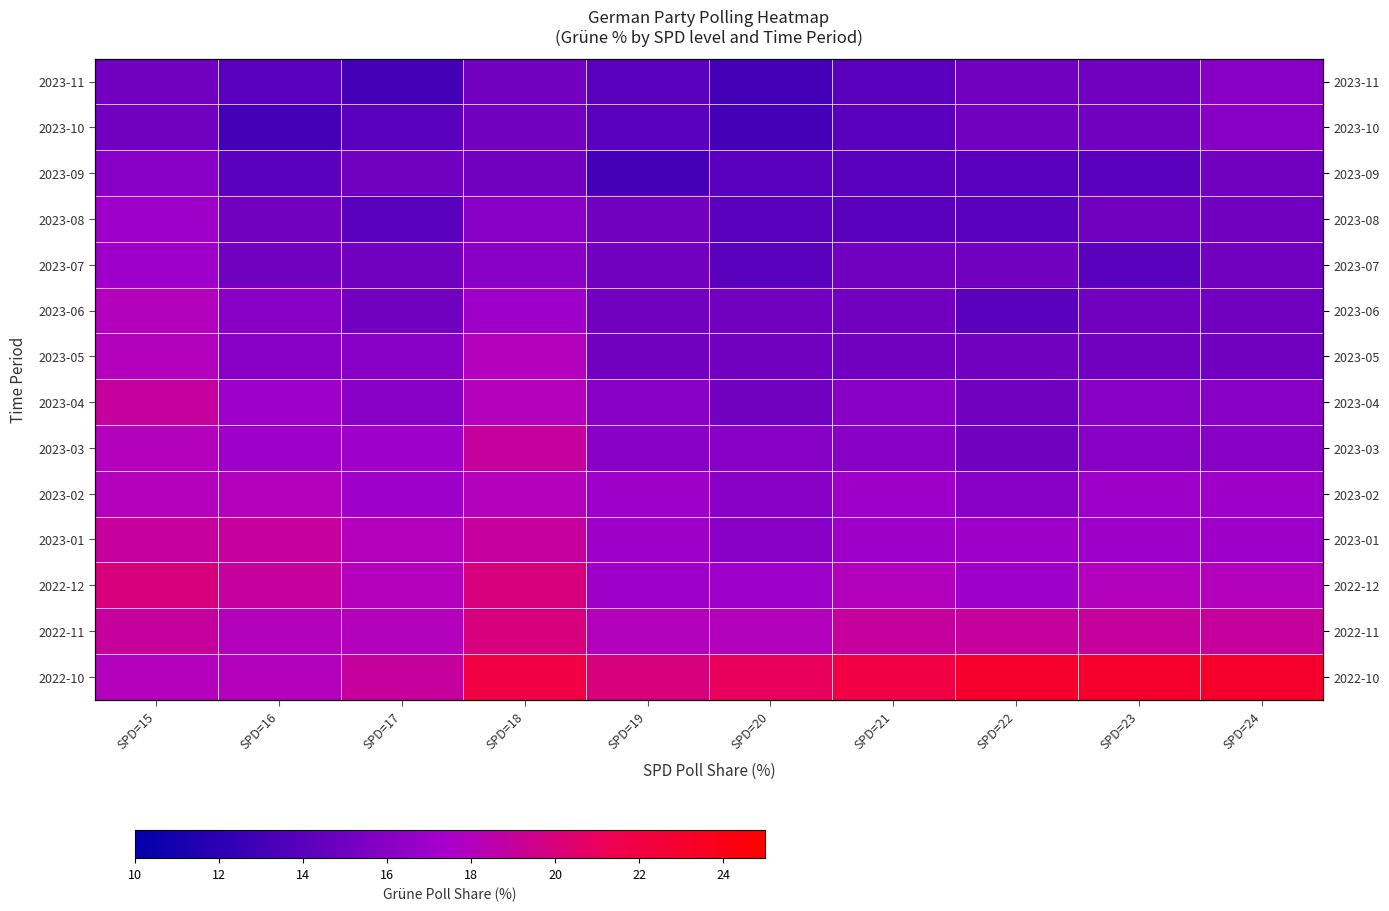

What is the smallest value displayed?

13